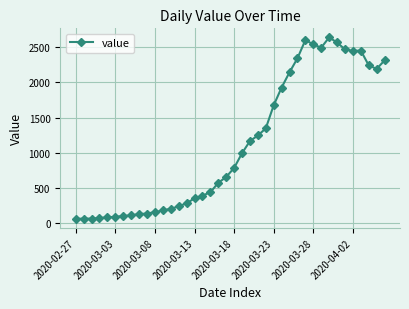

How many distinct data groups are displayed?

1